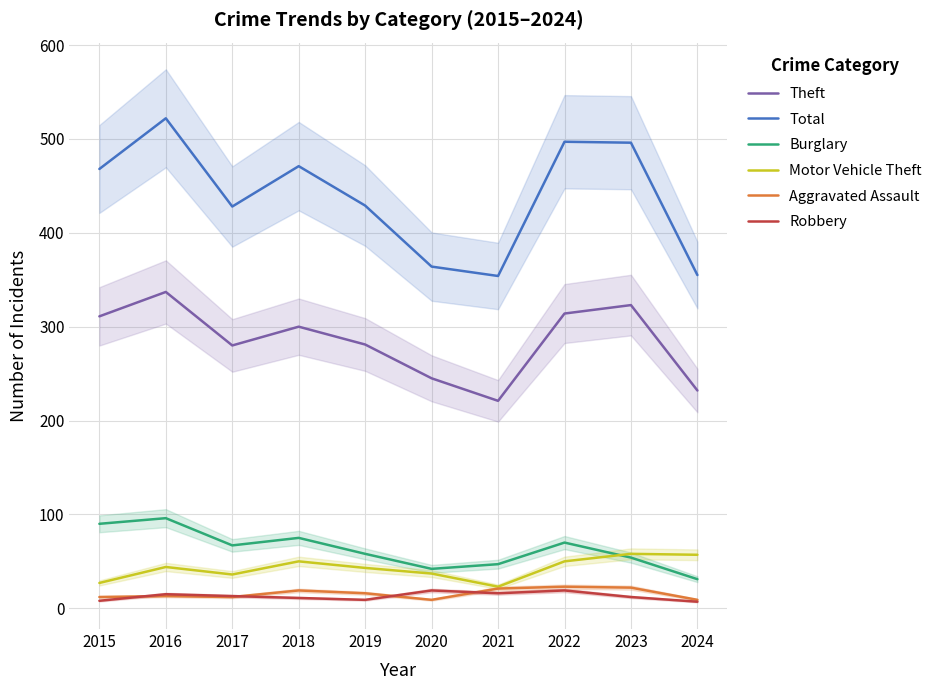

Reading right to left, transcribe all the data shown in this chart.

Theft: 2024=232	2023=323	2022=314	2021=221	2020=245	2019=281	2018=300	2017=280	2016=337	2015=311
Total: 2024=355	2023=496	2022=497	2021=354	2020=364	2019=429	2018=471	2017=428	2016=522	2015=468
Burglary: 2024=31	2023=54	2022=70	2021=47	2020=42	2019=58	2018=75	2017=67	2016=96	2015=90
Motor Vehicle Theft: 2024=57	2023=58	2022=50	2021=23	2020=37	2019=43	2018=50	2017=36	2016=44	2015=27
Aggravated Assault: 2024=9	2023=22	2022=23	2021=21	2020=9	2019=16	2018=19	2017=12	2016=13	2015=12
Robbery: 2024=7	2023=12	2022=19	2021=16	2020=19	2019=9	2018=11	2017=13	2016=15	2015=8